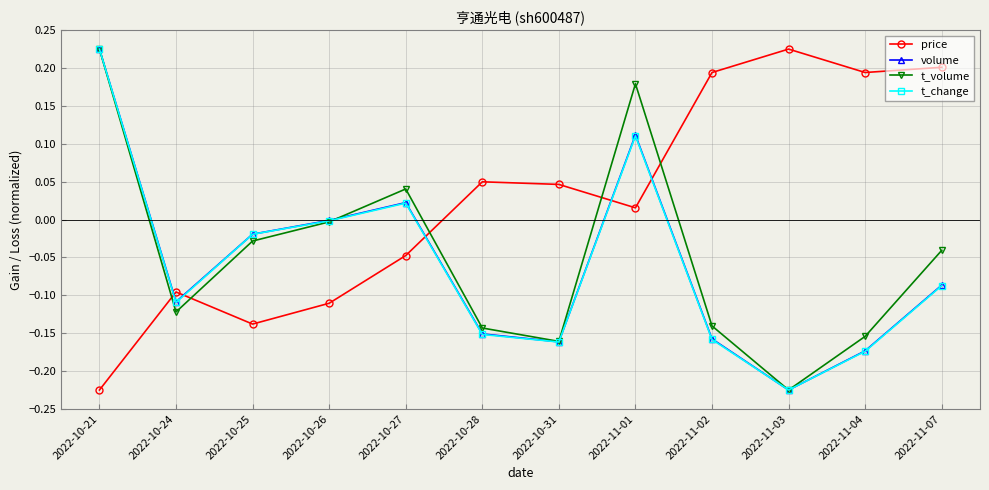

In t_volume, how many points are lower than both neighbors (excluding endpoints)?

3